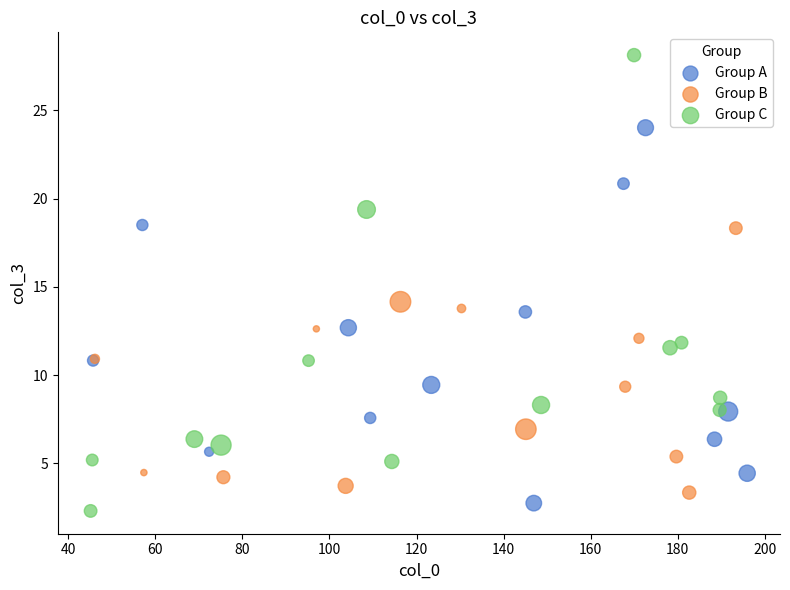

Which series has the widest spread of Y values?

Group C